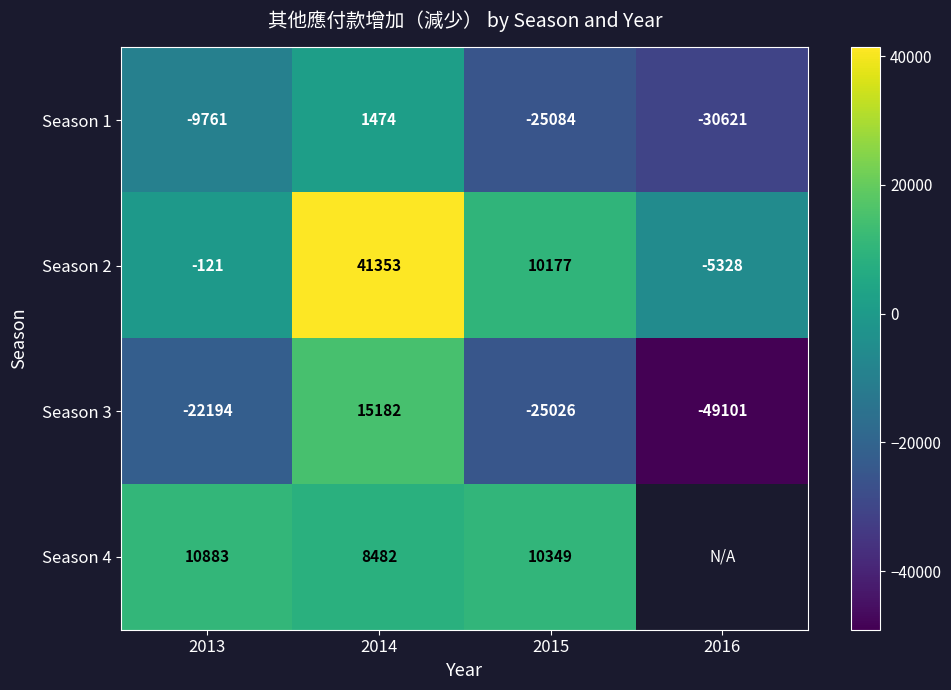

Which has a higher value, 2013 or 2016?

2013